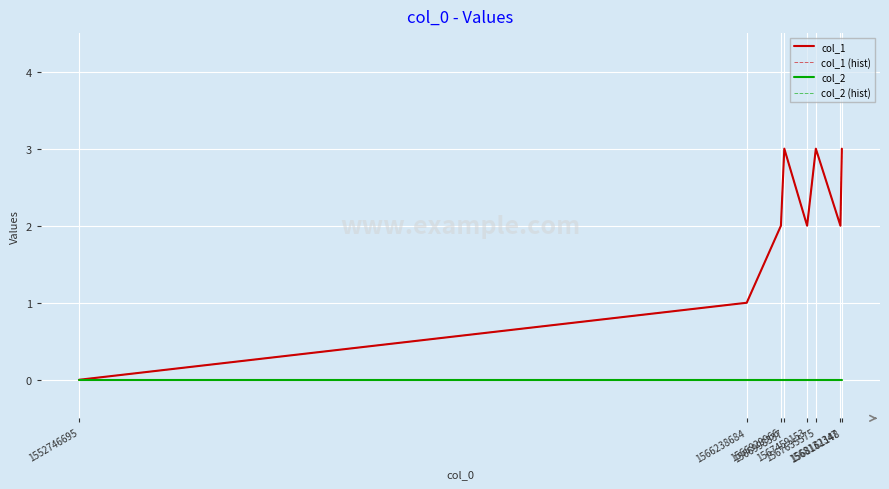

True or false: col_1 and col_2 (hist) intersect in this chart.

False